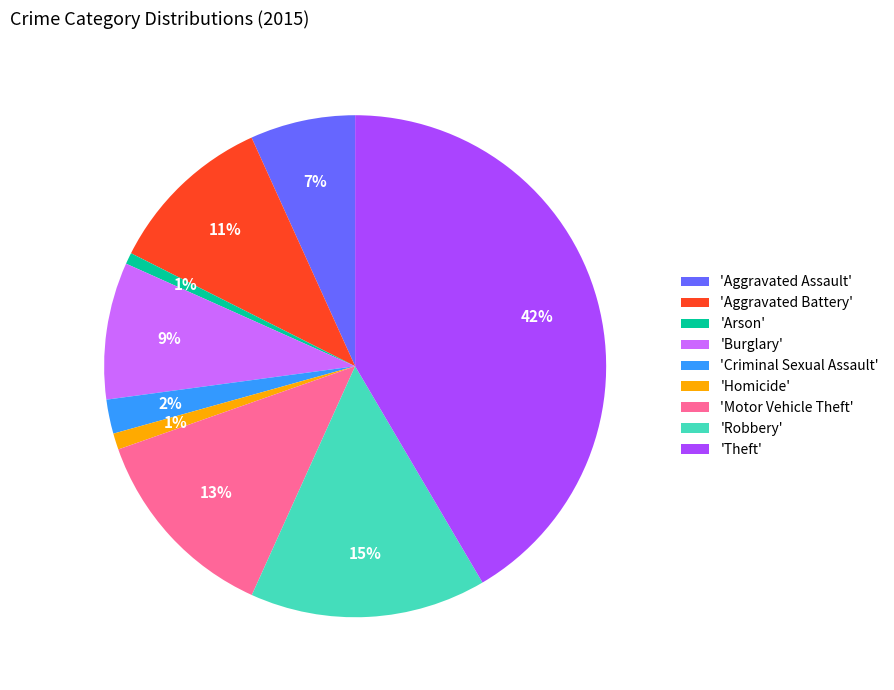

Which has a higher value, 'Burglary' or 'Robbery'?

'Robbery'